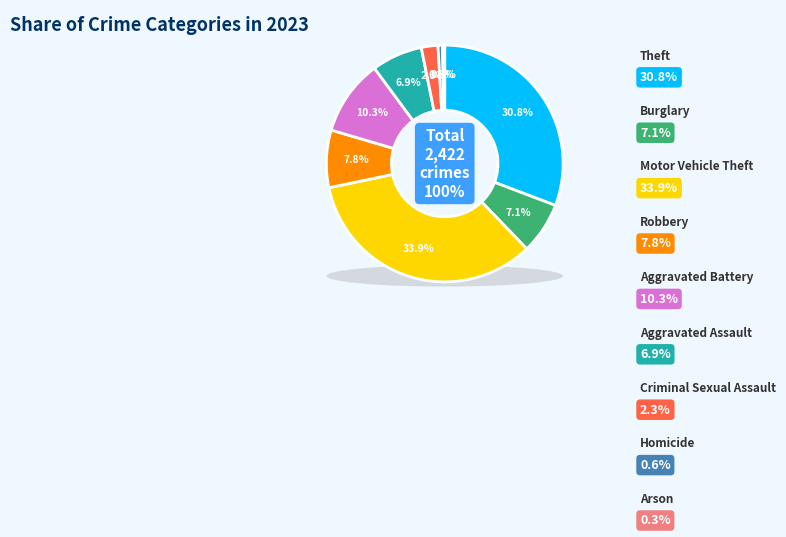

Is it true that Homicide is 1% of the pie?

True